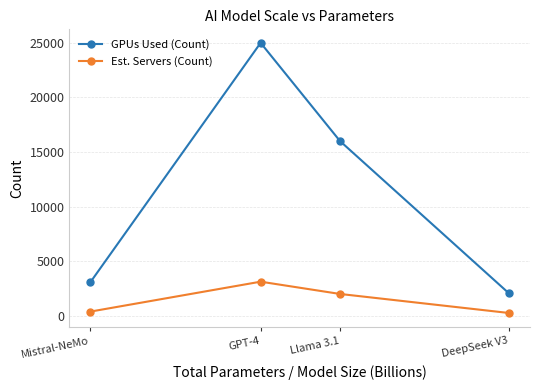

How many values in the GPUs Used (Count) series are below 16000?

2